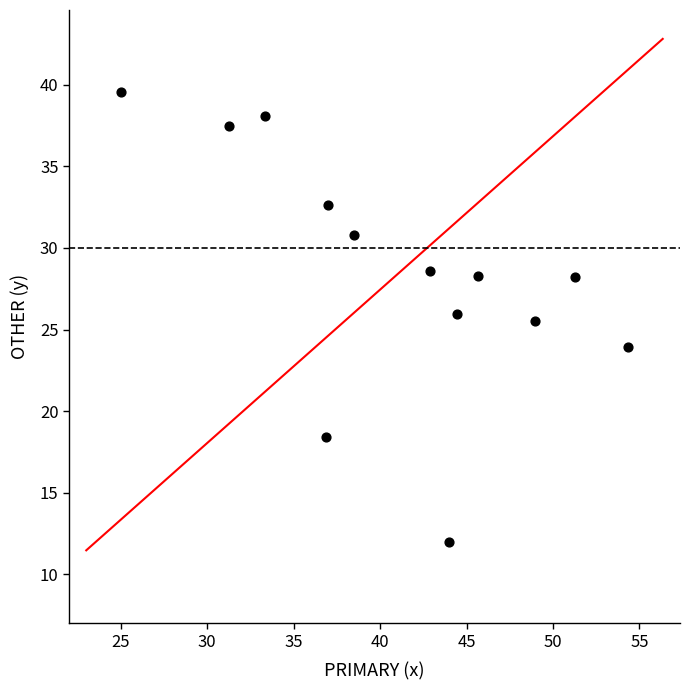

What Y value in the scatter plot is closest to 25?

25.5